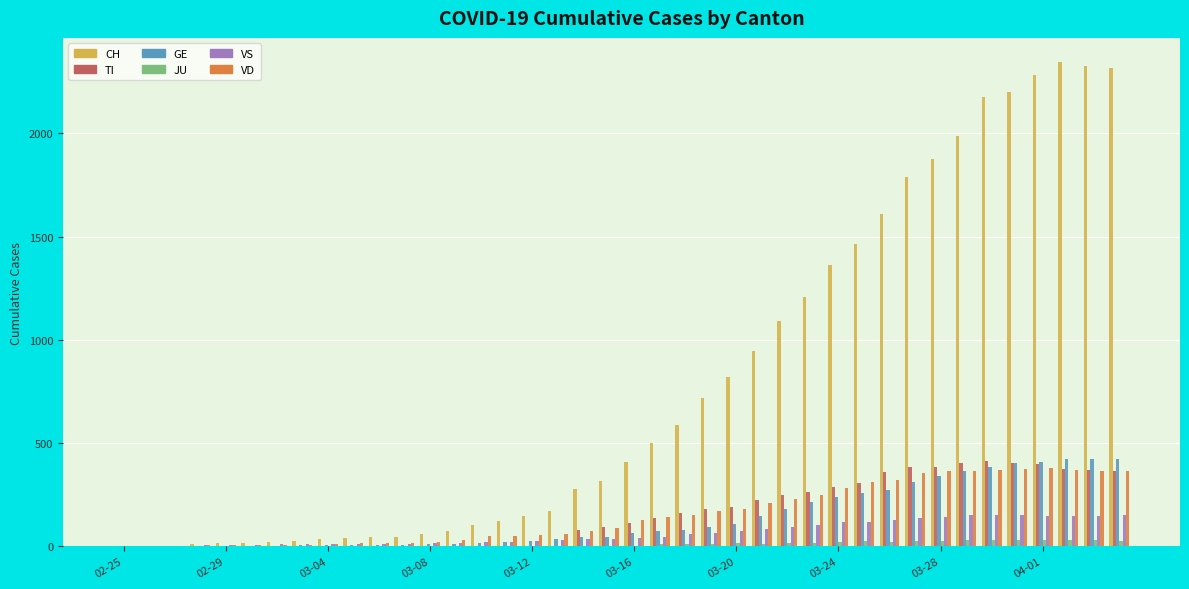

What is the maximum value shown in the chart?

2345